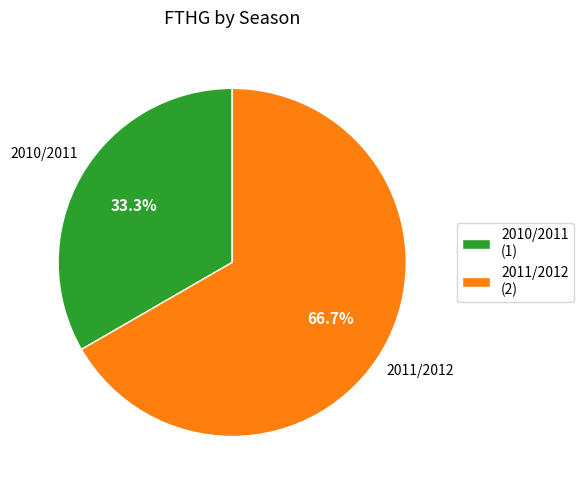

Which slice is the smallest?

2010/2011